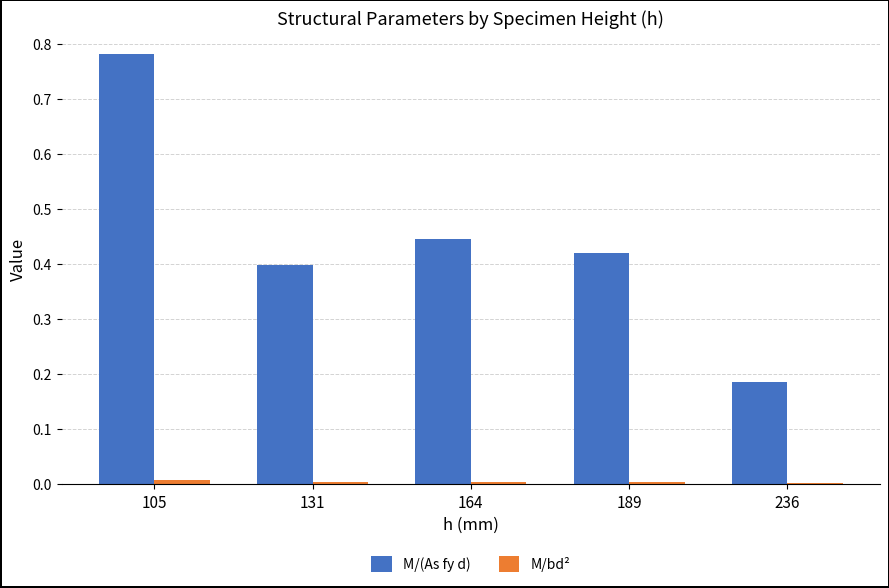

True or false: M/(As fy d) has a value of 0.2 at 189.

False